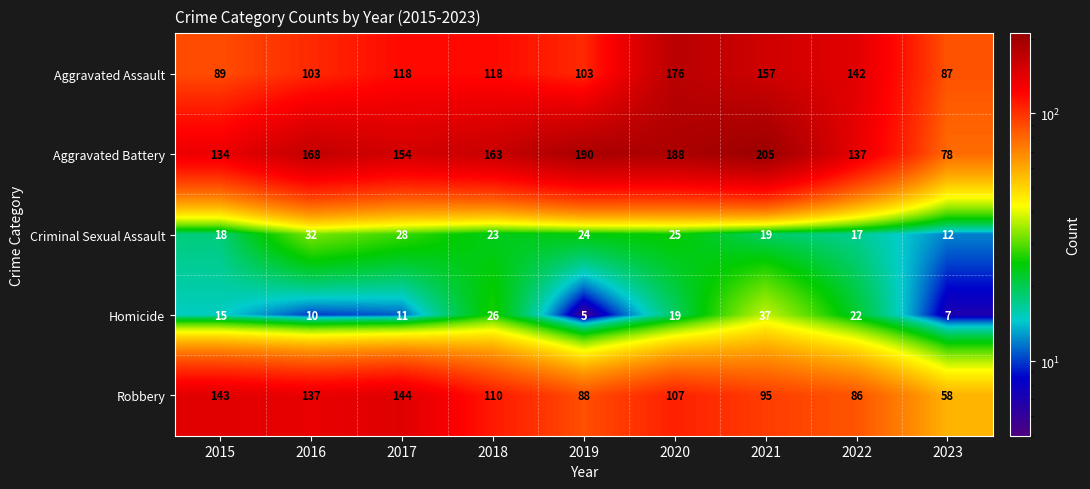

Rank the series at 2020 from highest to lowest value.

Aggravated Battery, Aggravated Assault, Robbery, Criminal Sexual Assault, Homicide